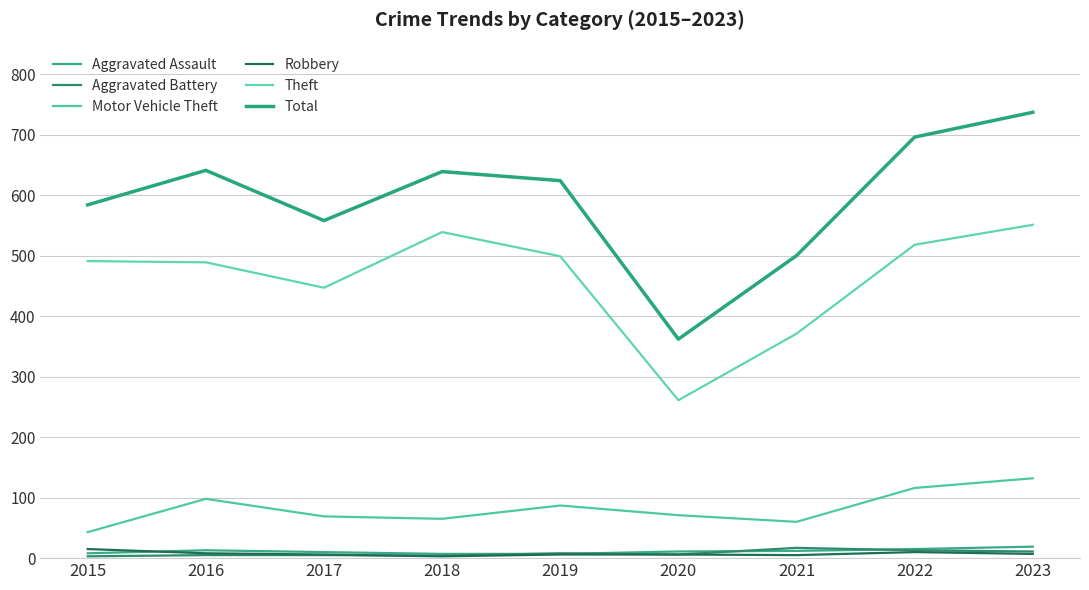

Between 2022 and 2023, which series saw the biggest shift?

Total